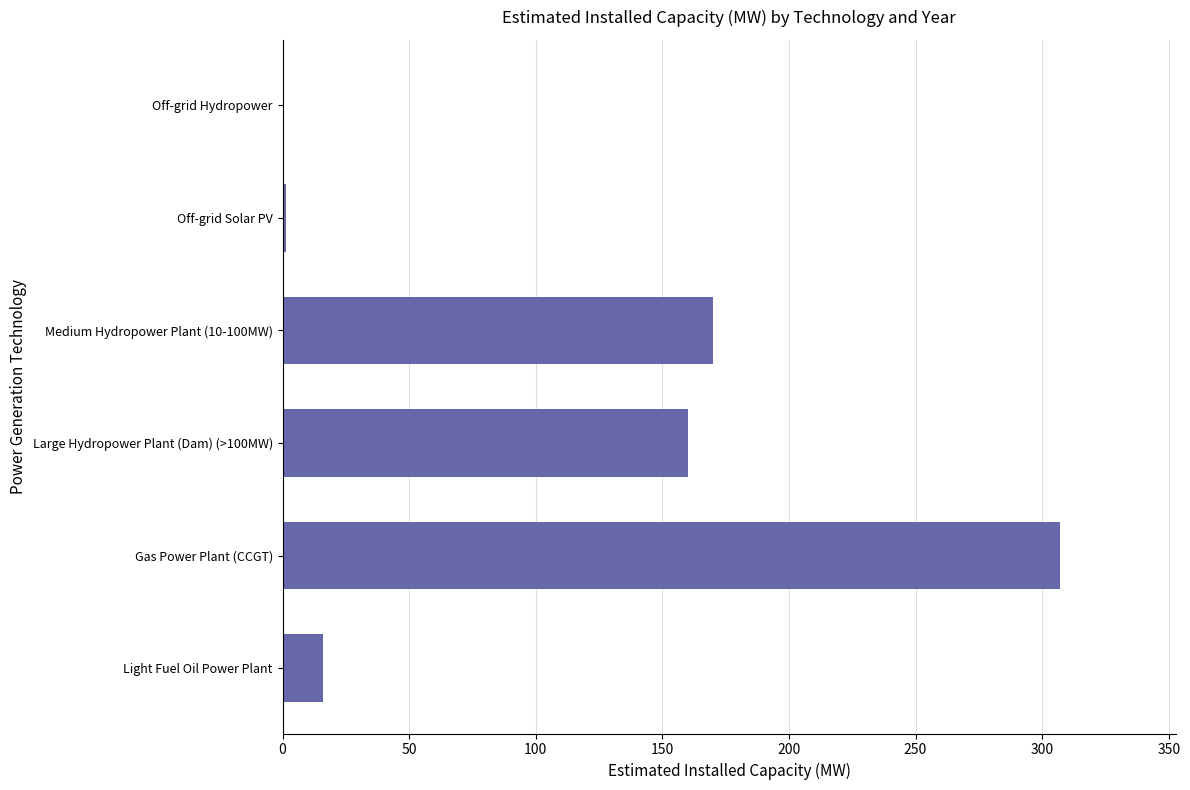

Count the number of data series in this chart.

1